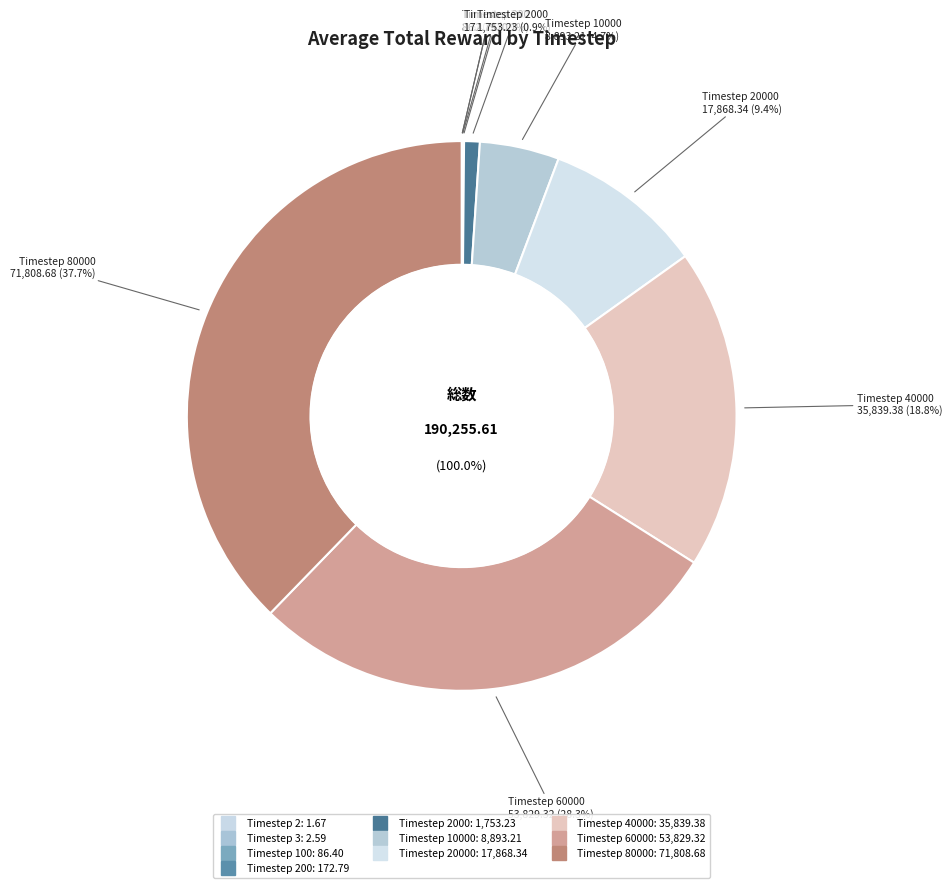

Count the number of slices in the pie.

10